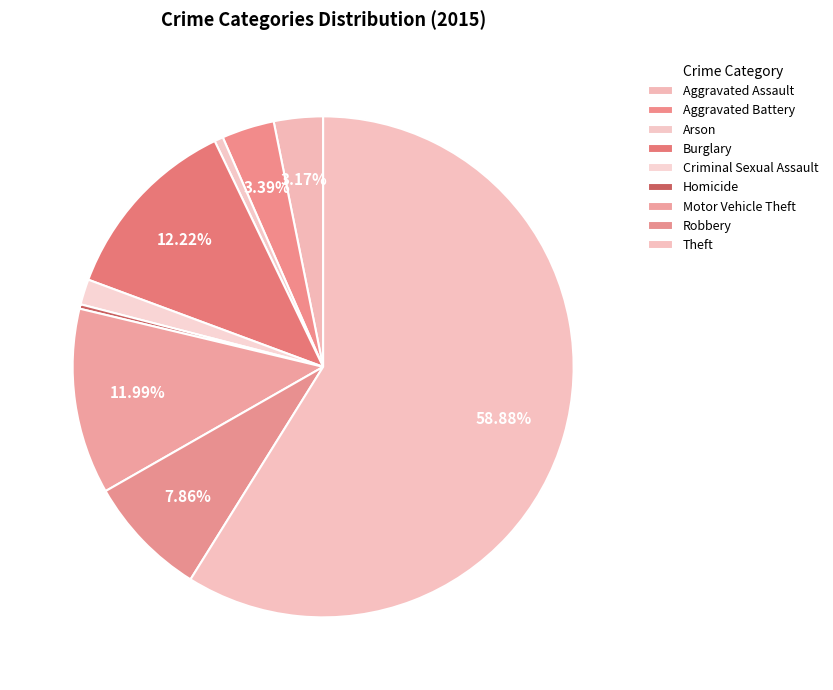

What is the change in value from Homicide to Theft?

+1036